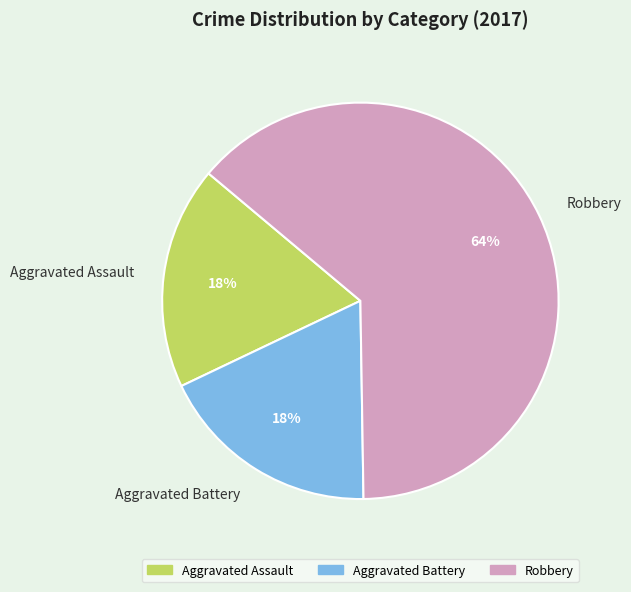

How many segments does this pie chart have?

3